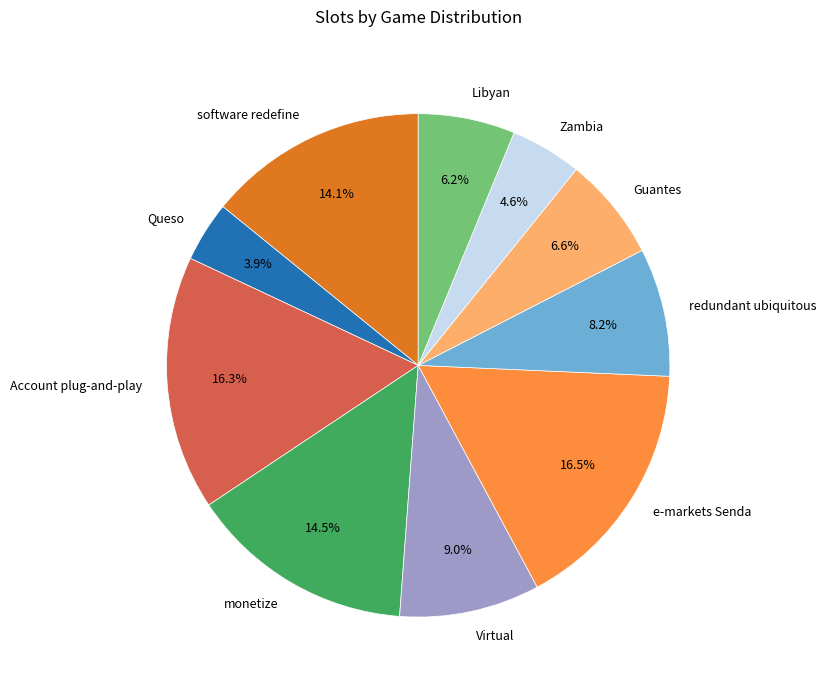

Is there a majority slice in this chart?

No